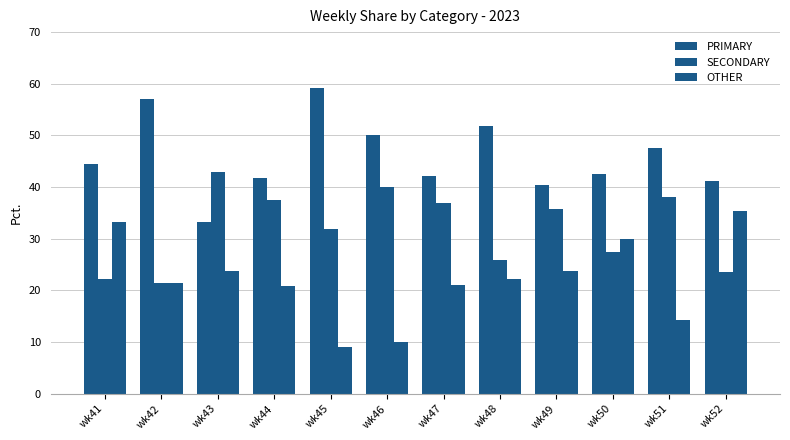

What is the difference between the maximum and second lowest values in the SECONDARY series?

20.6